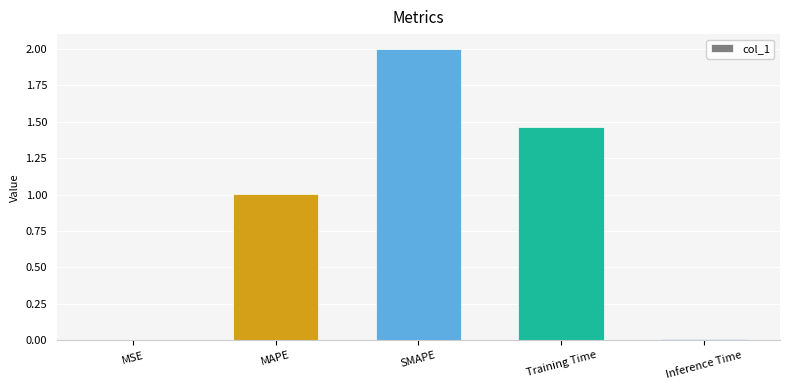

What is the average value?

0.9